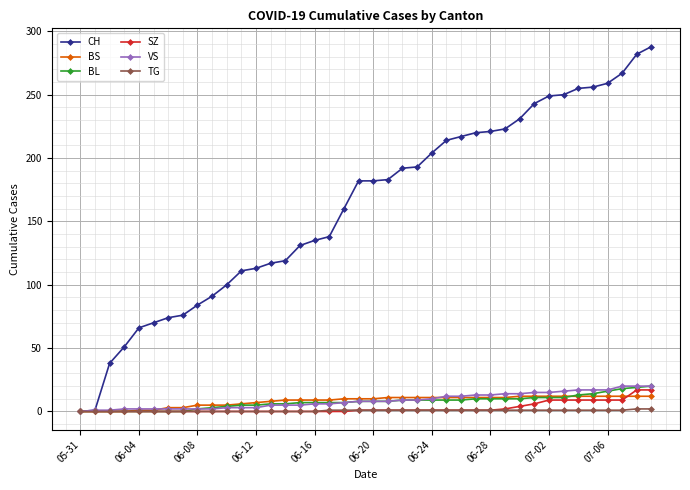

Which series has the largest total across all categories?

CH